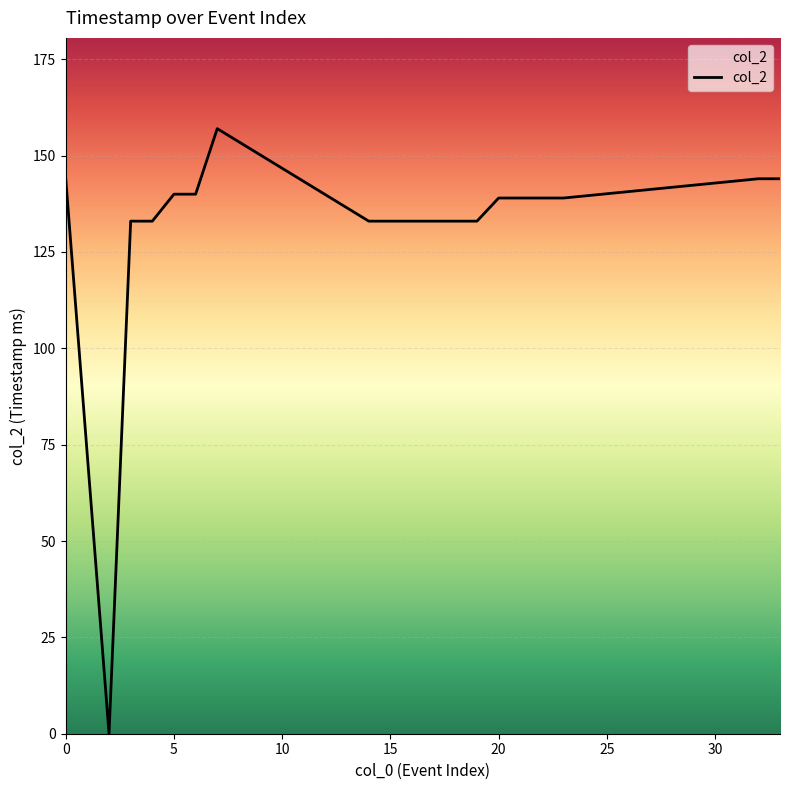

What is the difference between the maximum and minimum values?

157